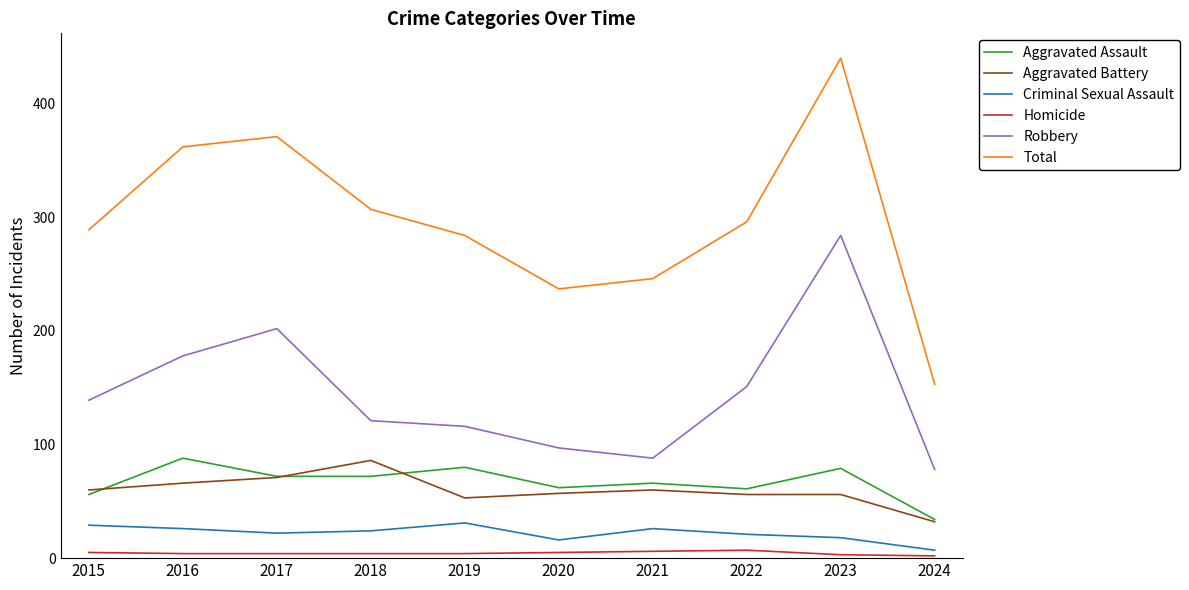

At how many categories does at least one series exceed 139?

10